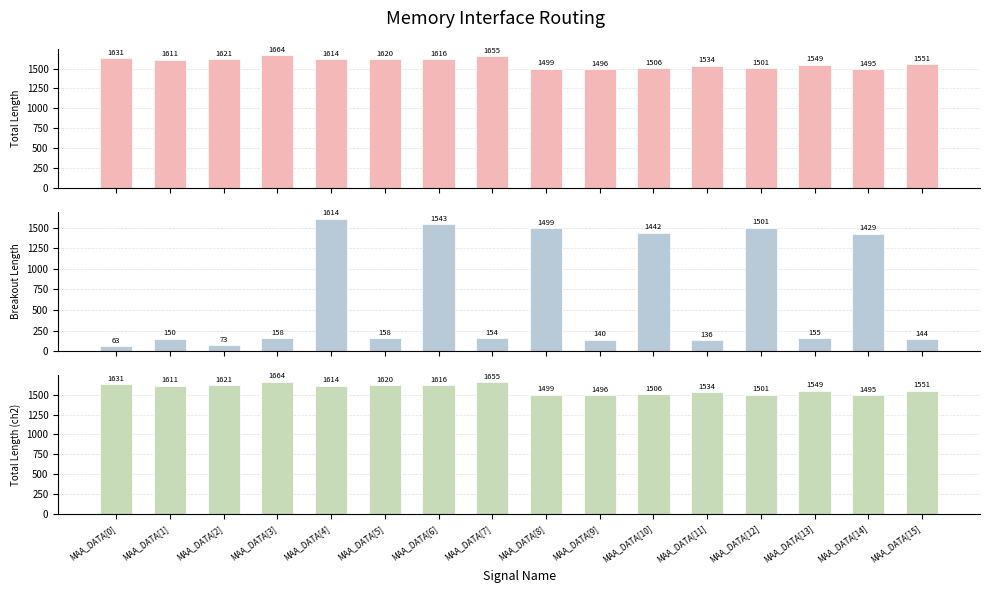

What position from the right is MAA_DATA[13]?

3